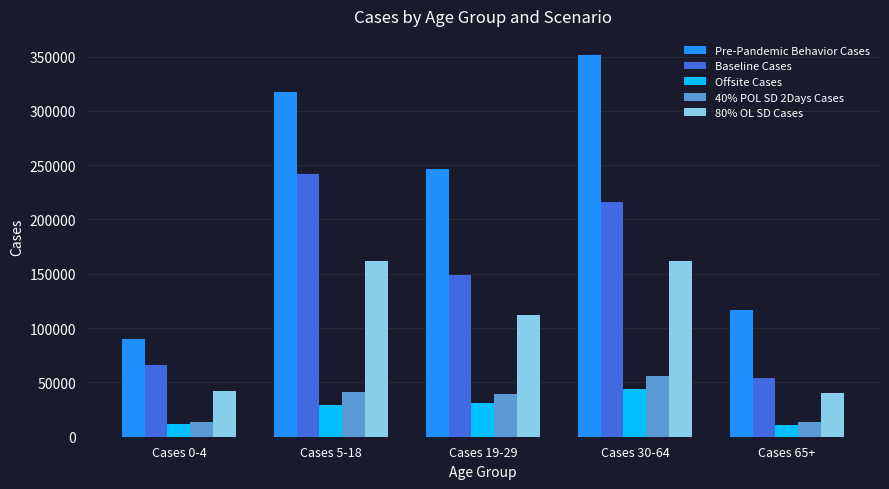

What is the maximum value for 80% OL SD Cases?

162186